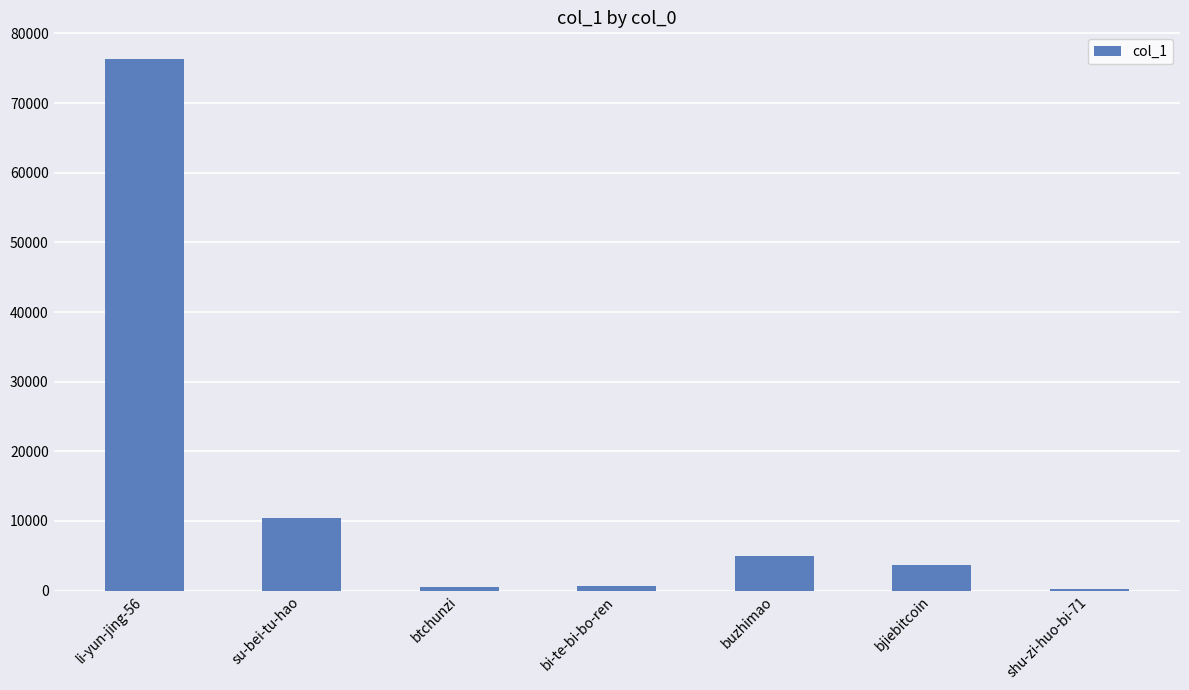

What is the approximate value at bjiebitcoin?

3741